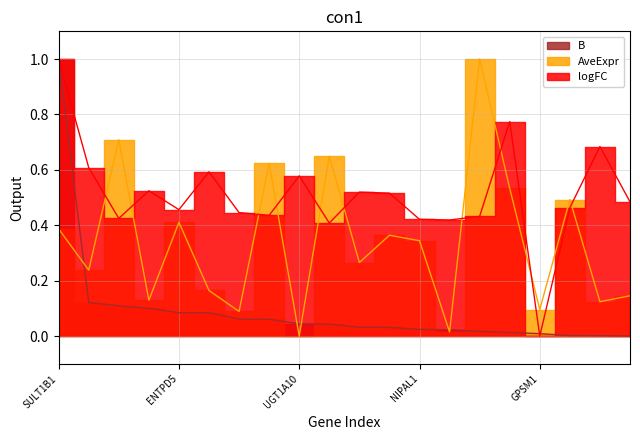

Does the chart display data point markers on the line(s)?

No